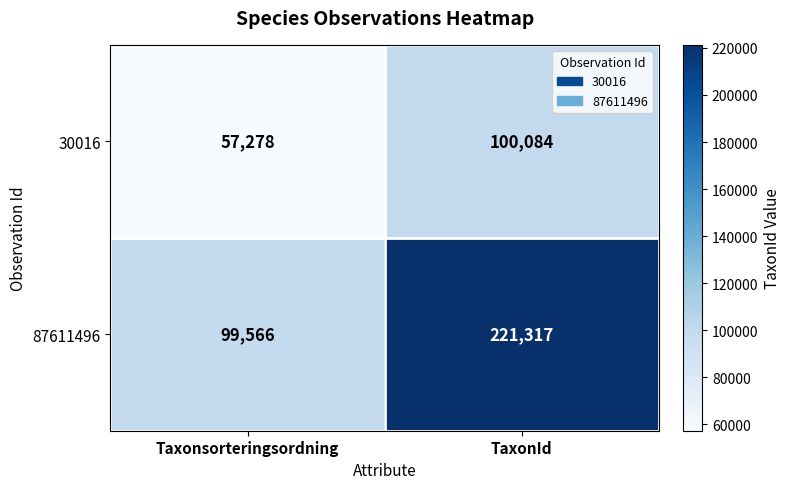

What is the minimum value shown in the chart?

57278